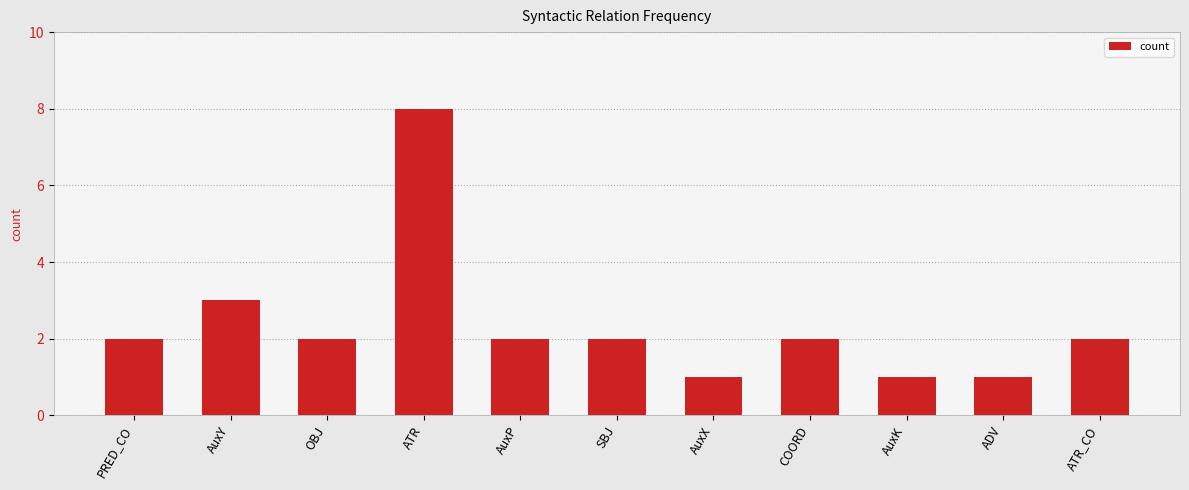

Does the chart contain stacked bars?

No